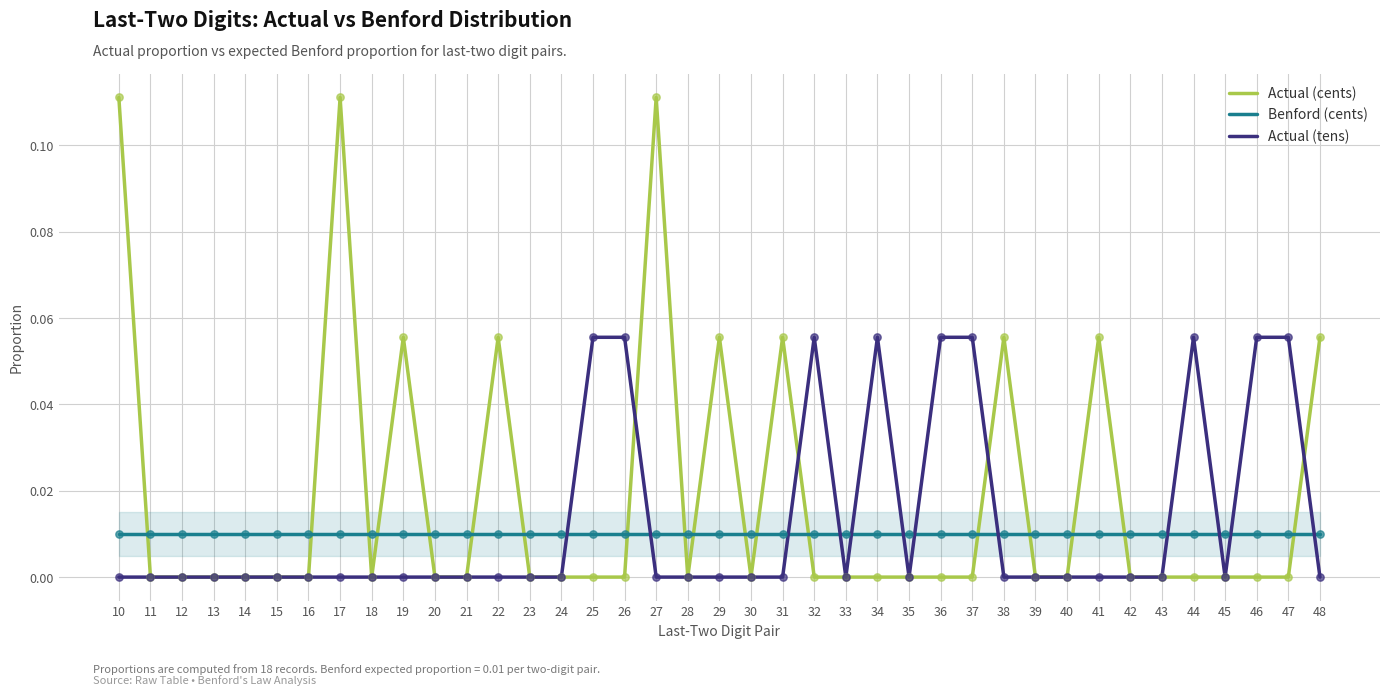

What are all the series names shown in the legend?

Actual (cents), Benford (cents), Actual (tens)